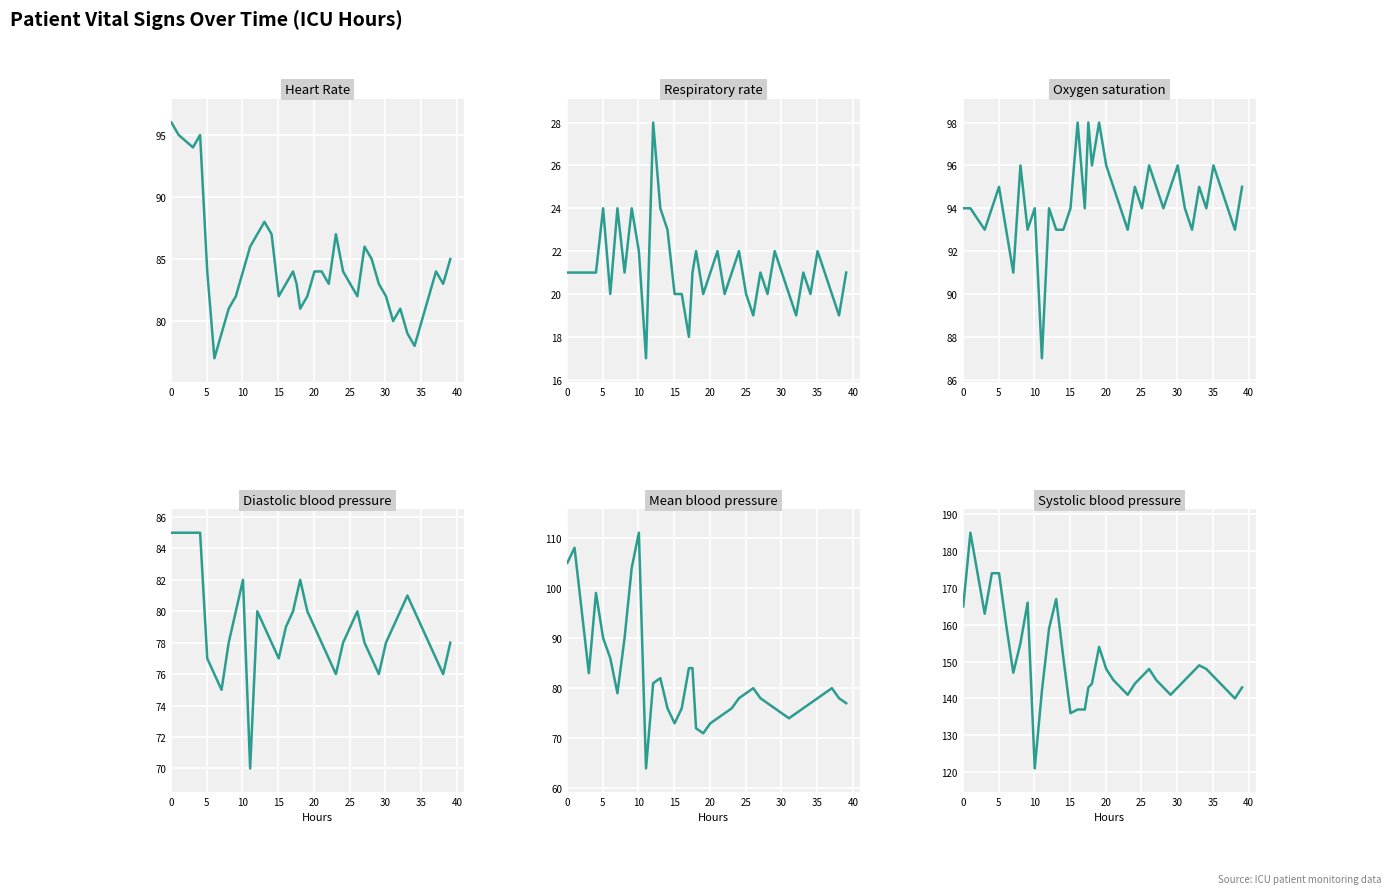

Reading left to right, what are all the values shown in this chart?

Heart Rate: 96	95	94	95	84	77	79	81	82	84	86	87	88	87	82	83	84	83	81	82	84	84	83	87	84	83	82	86	85	83	82	80	81	79	78	80	82	84	83	85
Respiratory rate: 21	21	21	21	24	20	24	21	24	22	17	28	24	23	20	20	18	21	22	20	21	22	20	21	22	20	19	21	20	22	21	20	19	21	20	22	21	20	19	21
Oxygen saturation: 94	94	93	94	95	93	91	96	93	94	87	94	93	93	94	98	94	98	96	98	96	95	94	93	95	94	96	95	94	95	96	94	93	95	94	96	95	94	93	95
Diastolic blood pressure: 85	85	85	85	77	76	75	78	80	82	70	80	79	78	77	79	80	81	82	80	79	78	77	76	78	79	80	78	77	76	78	79	80	81	80	79	78	77	76	78
Mean blood pressure: 105	108	83	99	90	86	79	90	104	111	64	81	82	76	73	76	84	84	72	71	73	74	75	76	78	79	80	78	77	76	75	74	75	76	77	78	79	80	78	77
Systolic blood pressure: 165	185	163	174	174	160	147	155	166	121	142	159	167	151	136	137	137	143	144	154	148	145	143	141	144	146	148	145	143	141	143	145	147	149	148	146	144	142	140	143